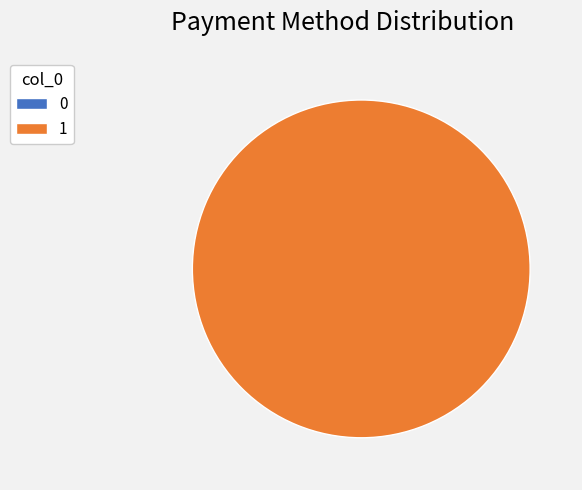

Which category accounts for the majority?

1